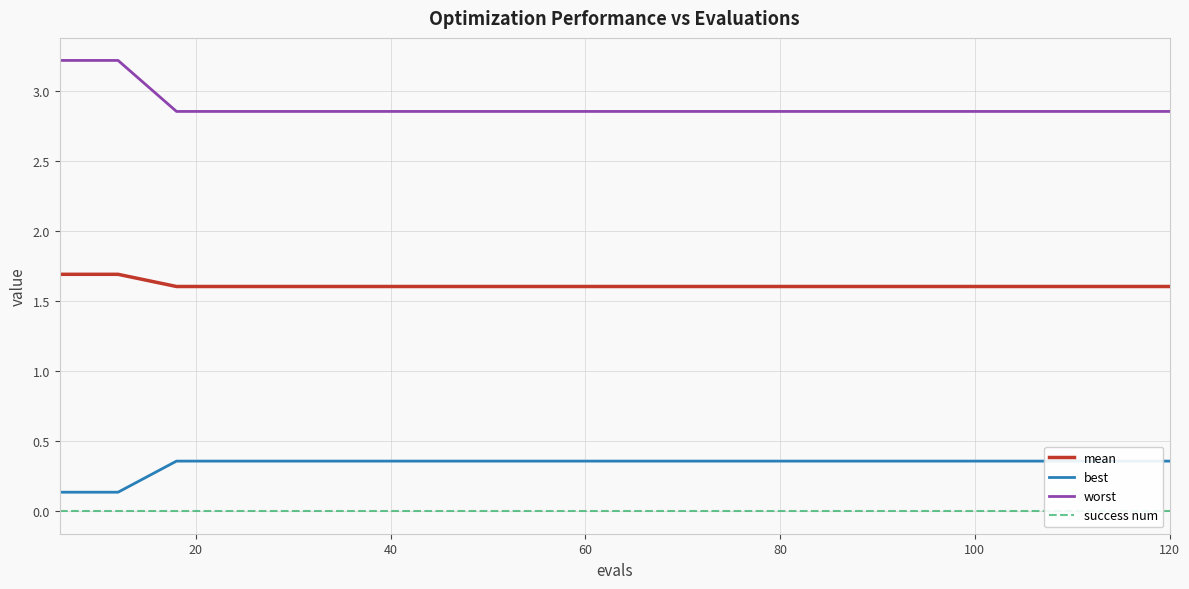

What is the difference between the maximum and second lowest values in the worst series?

0.4